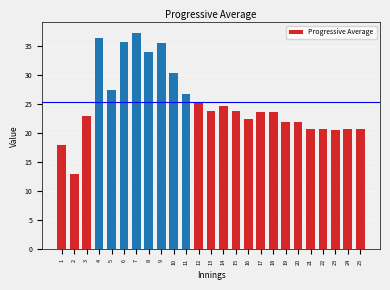

What is the minimum value shown in the chart?

13.0